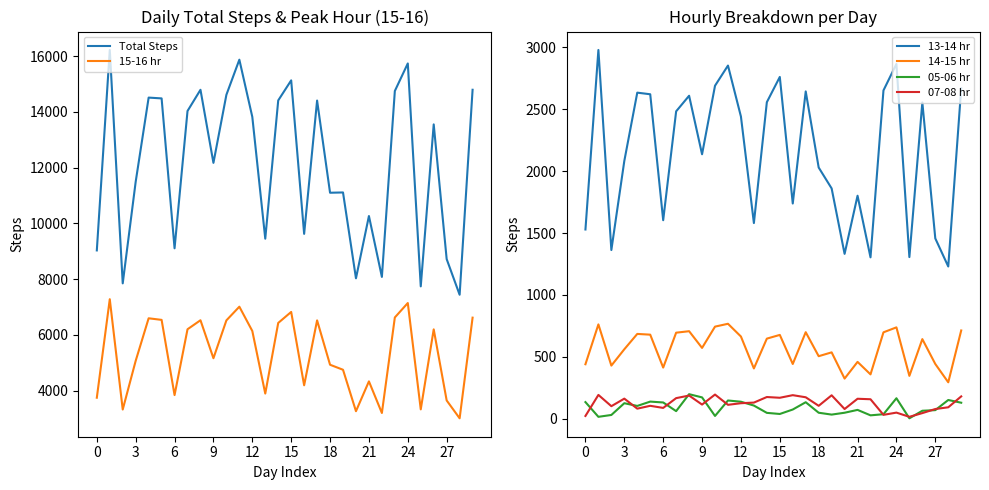

True or false: 13-14 hr and 05-06 hr cross at least once.

False